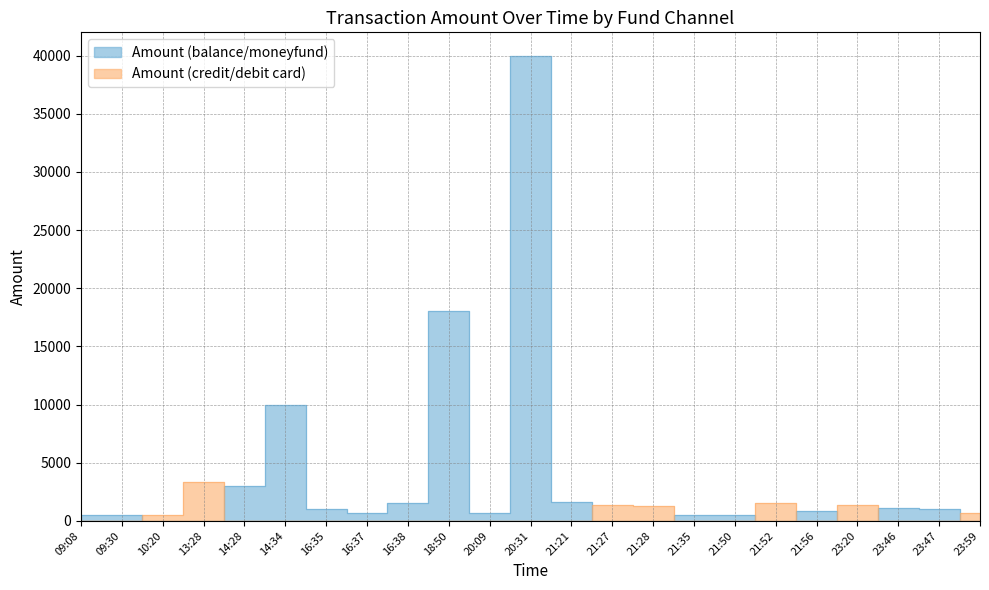

Which series has the largest total across all categories?

Amount (balance/moneyfund)